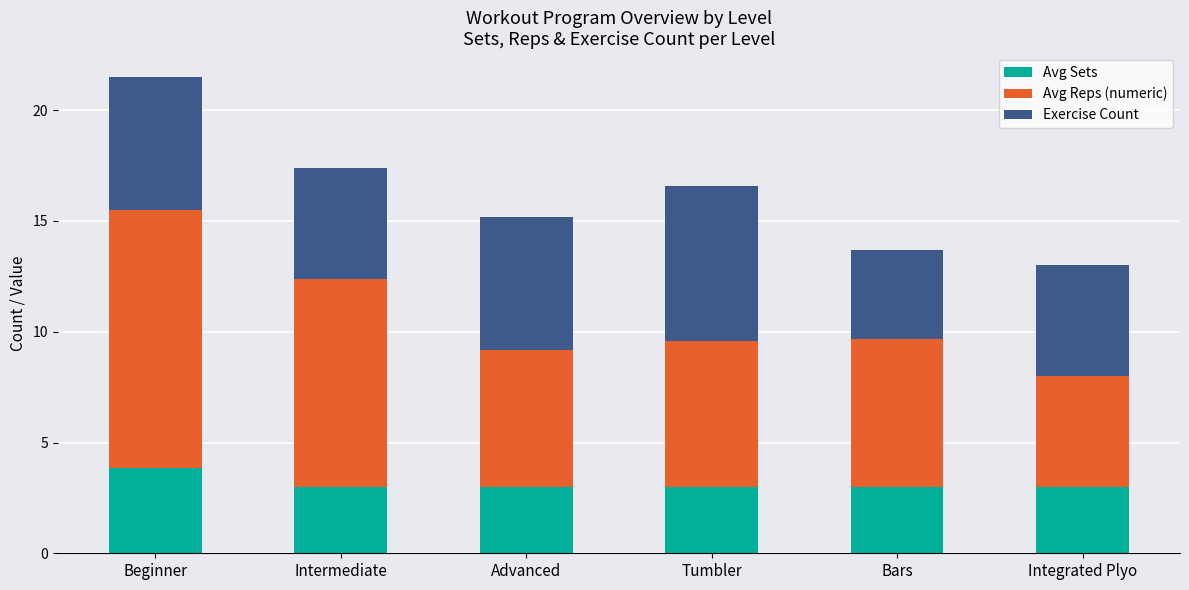

Is it true that Avg Sets equals 0.7 at Advanced?

False